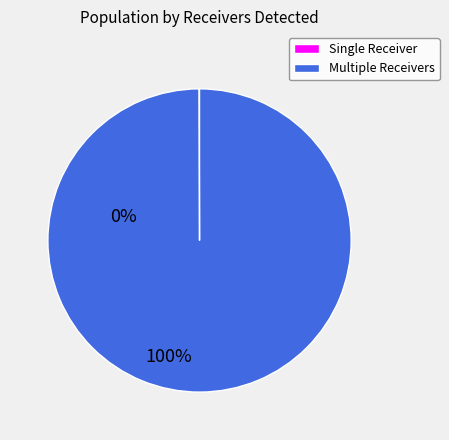

Which slice represents more than half of the pie?

Multiple Receivers